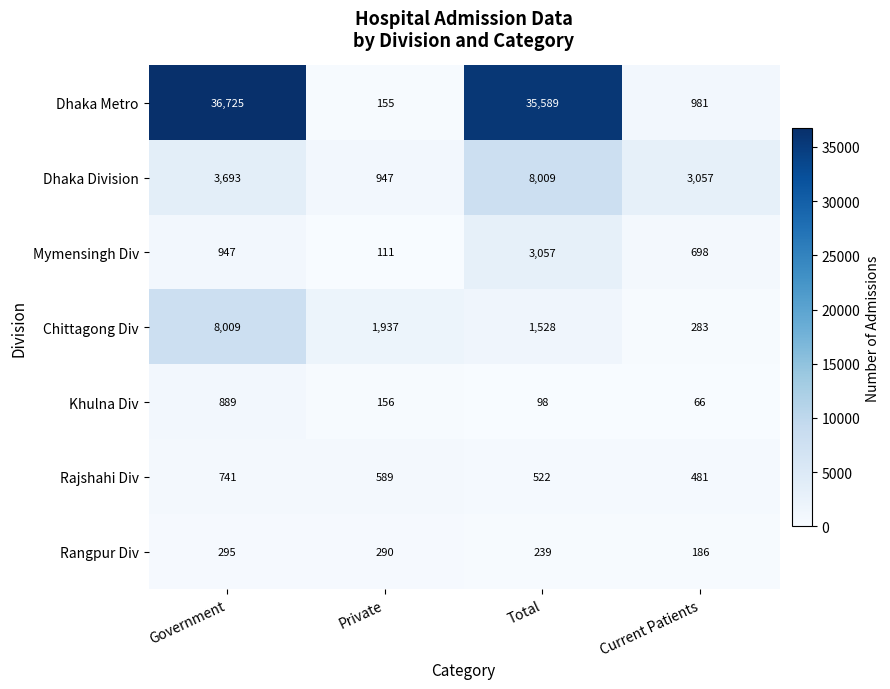

What is the difference between the highest and lowest values at Current Patients?

2991